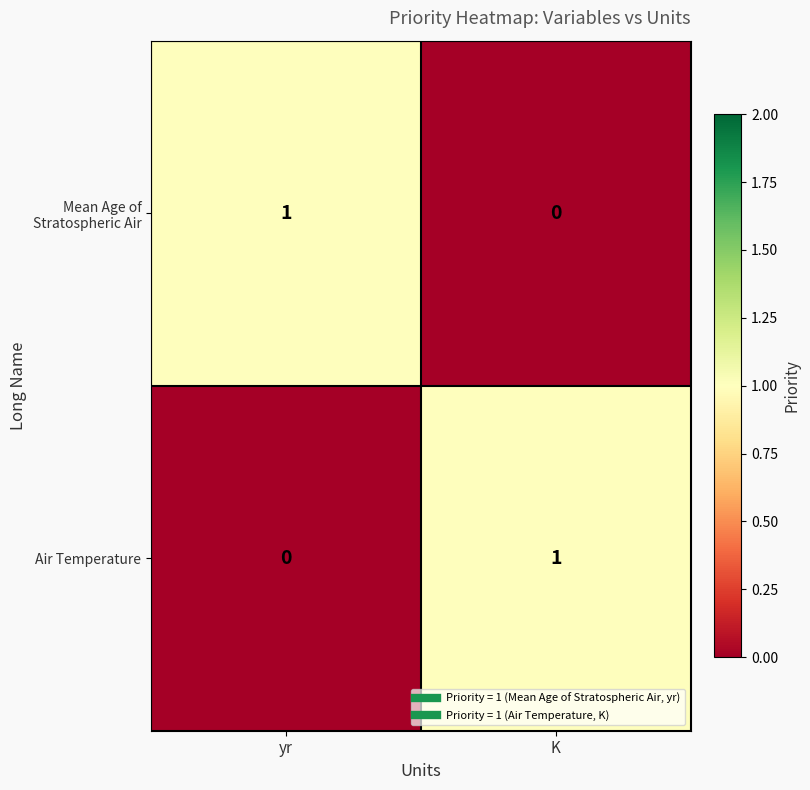

The Air Temperature series shows 0 at K. True or false?

False